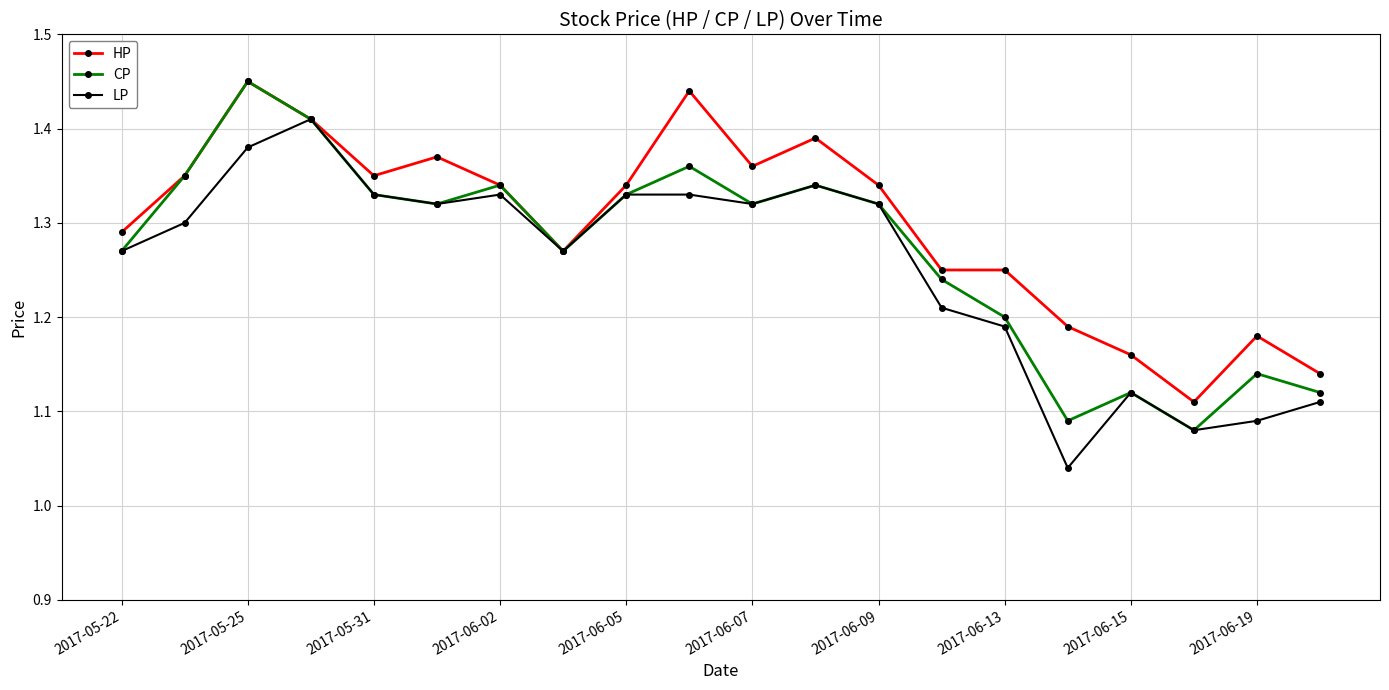

In CP, how many points are higher than both neighbors (excluding endpoints)?

6